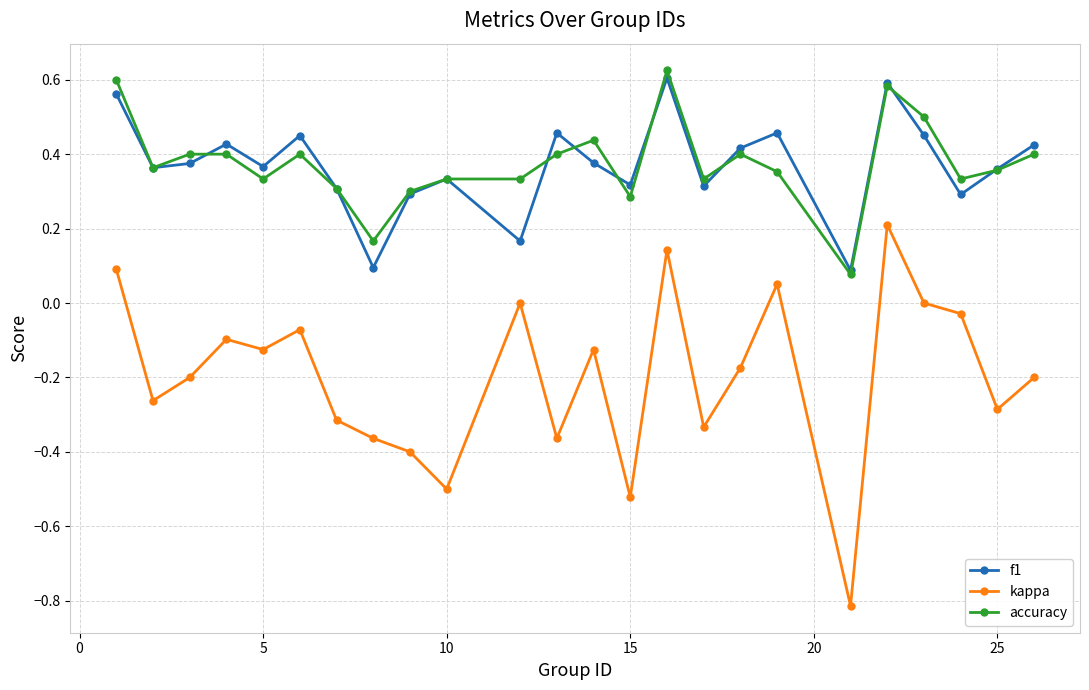

True or false: f1 has more than 1 interior local peaks.

True